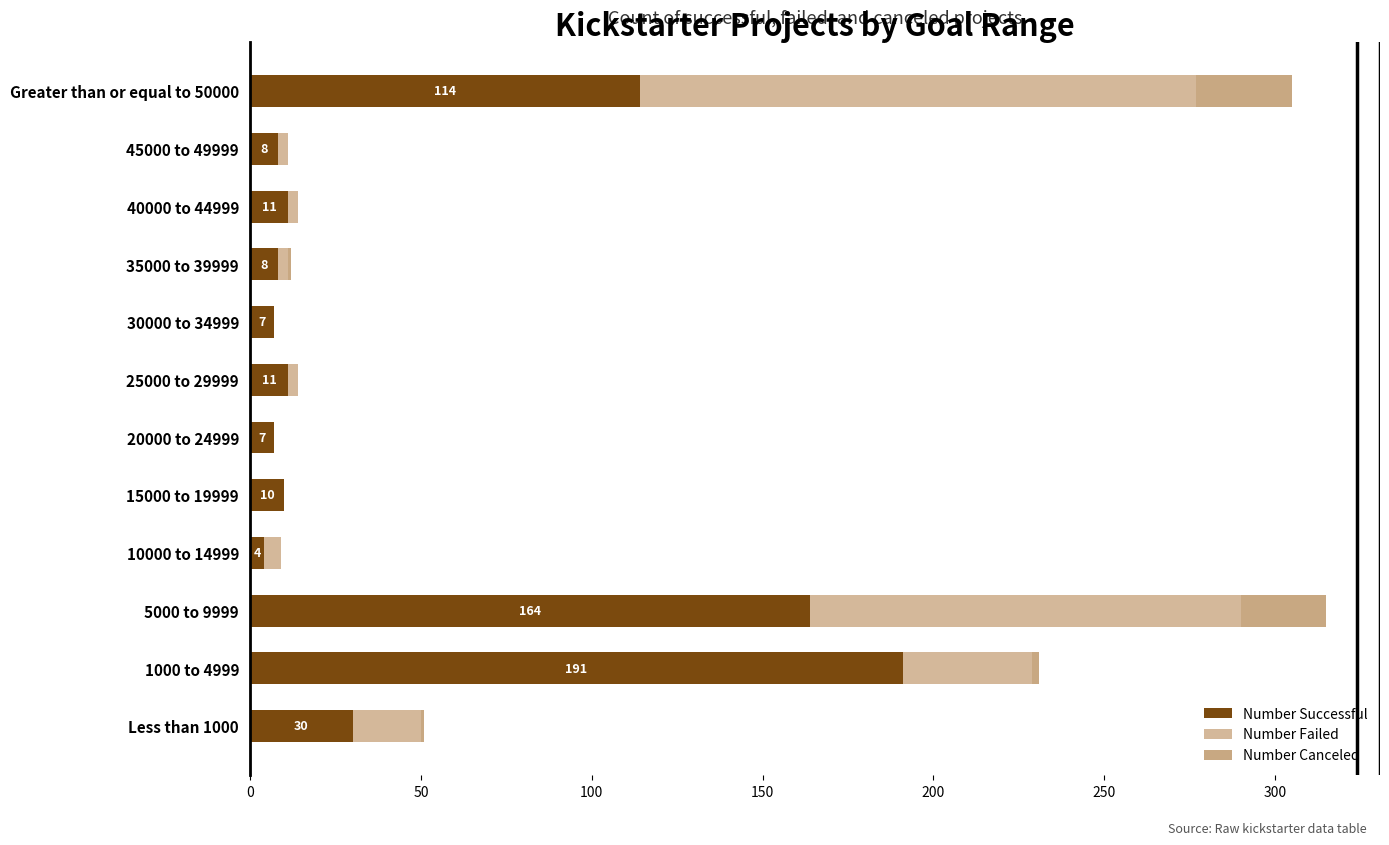

How many distinct data groups are displayed?

3